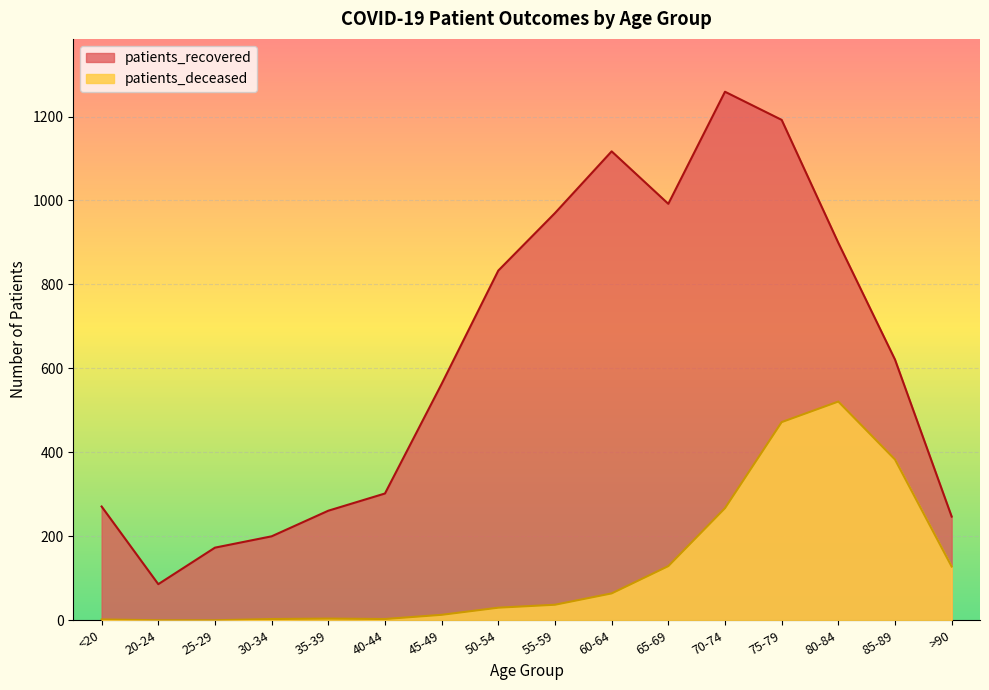

What is the difference between the highest and lowest values at 30-34?

197